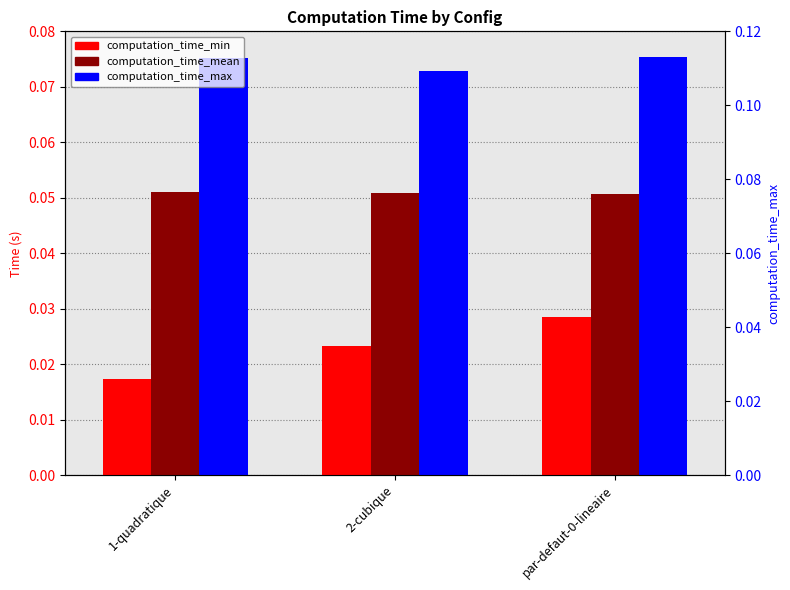

What position from the left is par-defaut-0-lineaire?

3